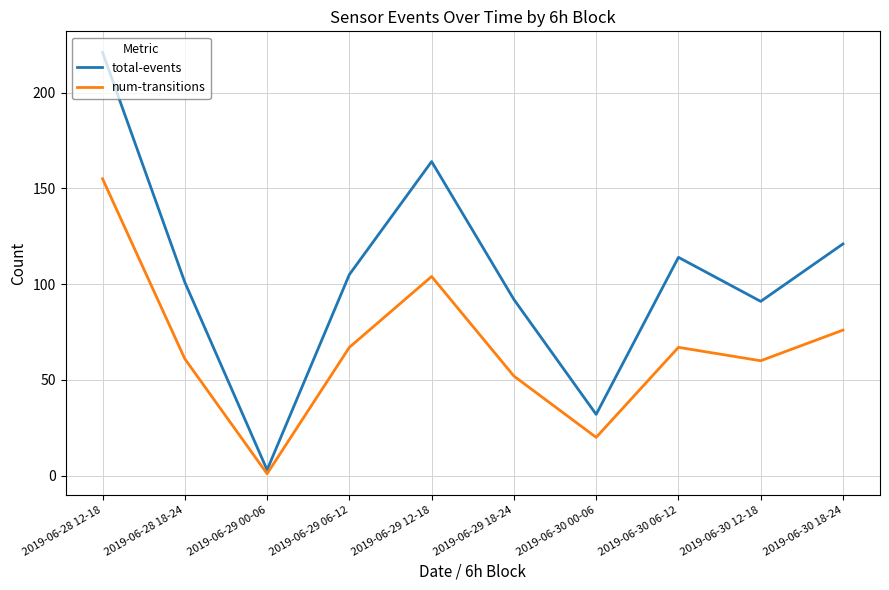

Rank the series at 2019-06-30 00-06 from highest to lowest value.

total-events, num-transitions